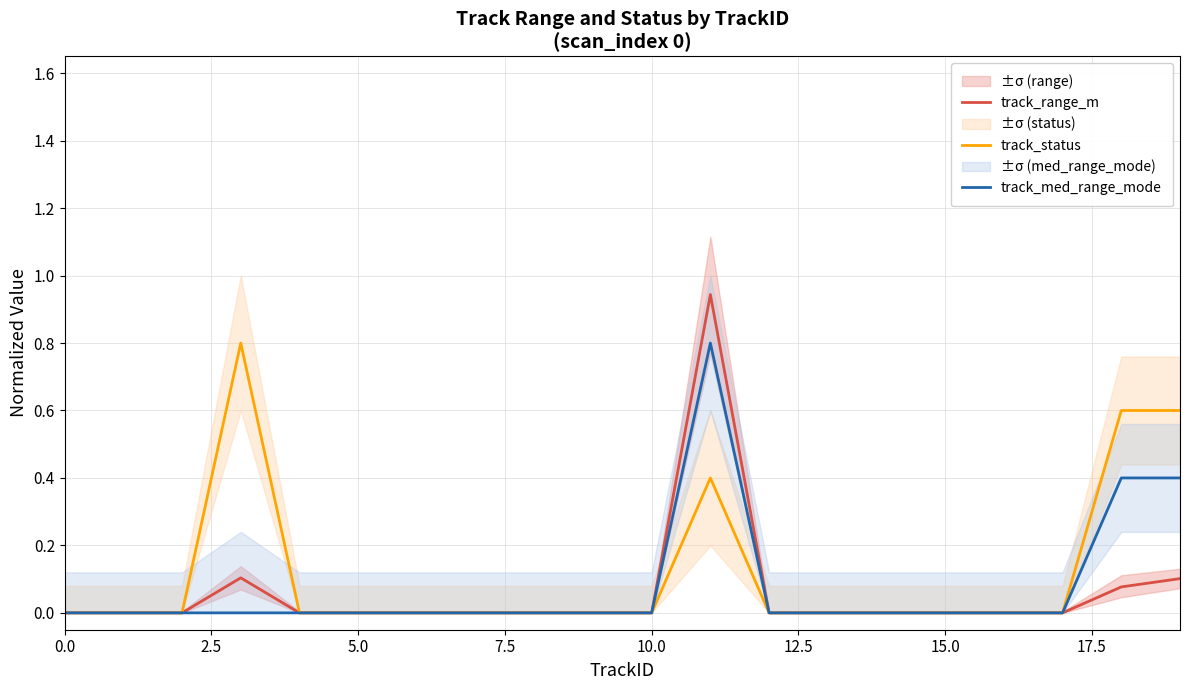

The value of track_med_range_mode at 14 is 0.0. True or false?

True